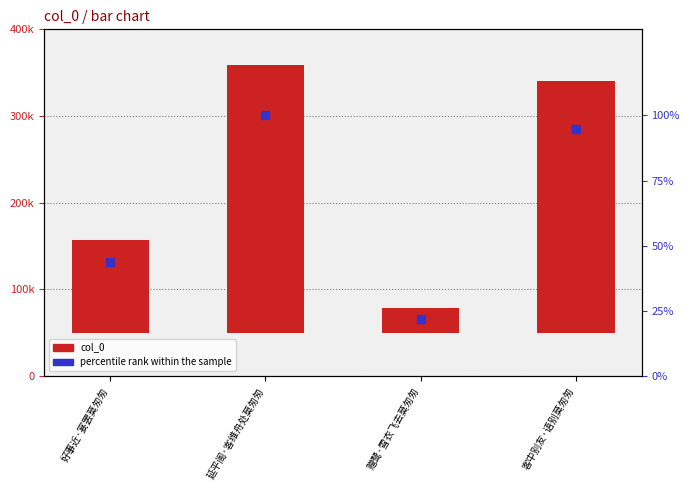

Which series has the largest total across all categories?

col_0